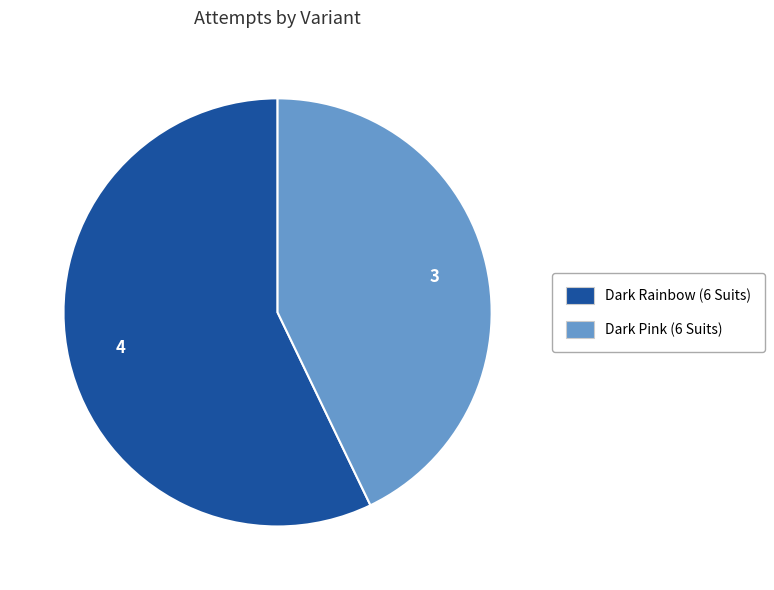

The Dark Rainbow (6 Suits) slice represents 68% of the pie. True or false?

False